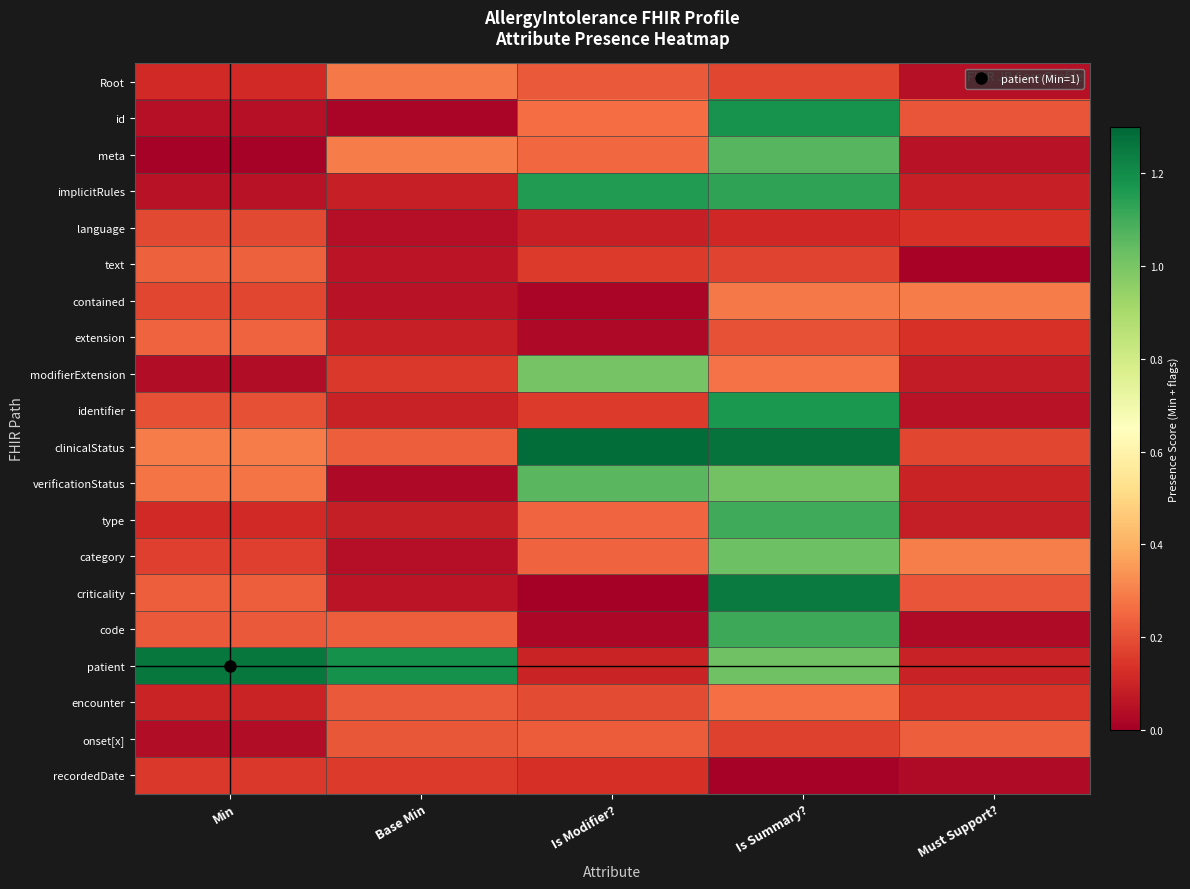

Which label corresponds to the smallest value in the chart?

Is Modifier?